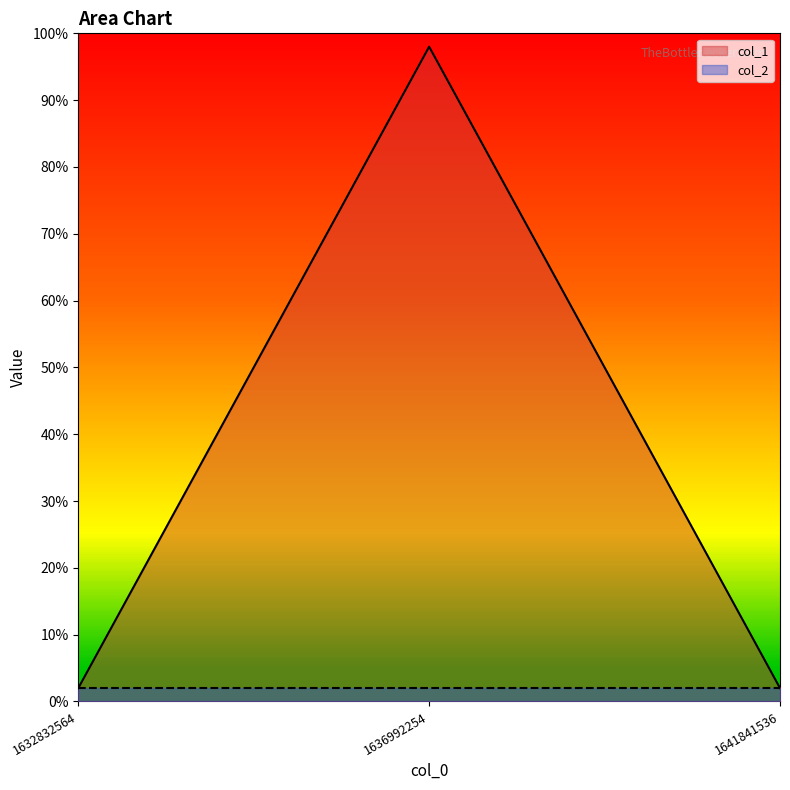

What are all the series names shown in the legend?

col_1, col_2